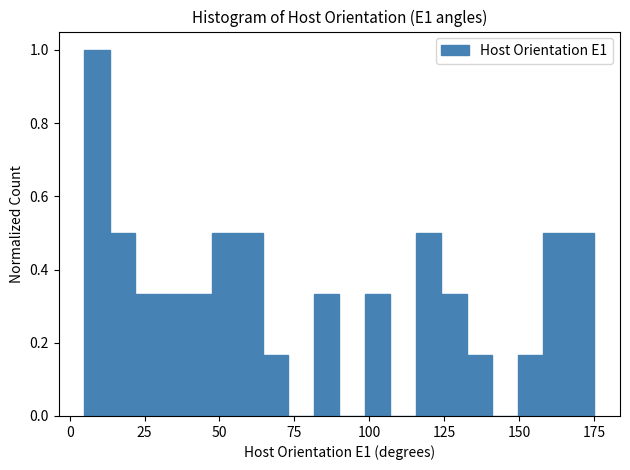

Around what value on the x-axis is the tallest bar? Give the approximate position of its centre, as read against the axis.

10